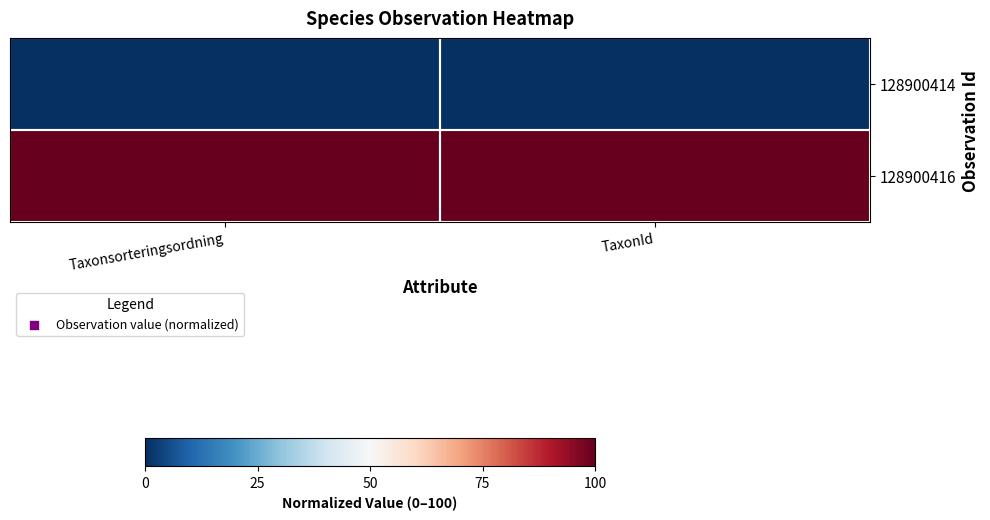

What is the difference between the highest and lowest values at Taxonsorteringsordning?

100